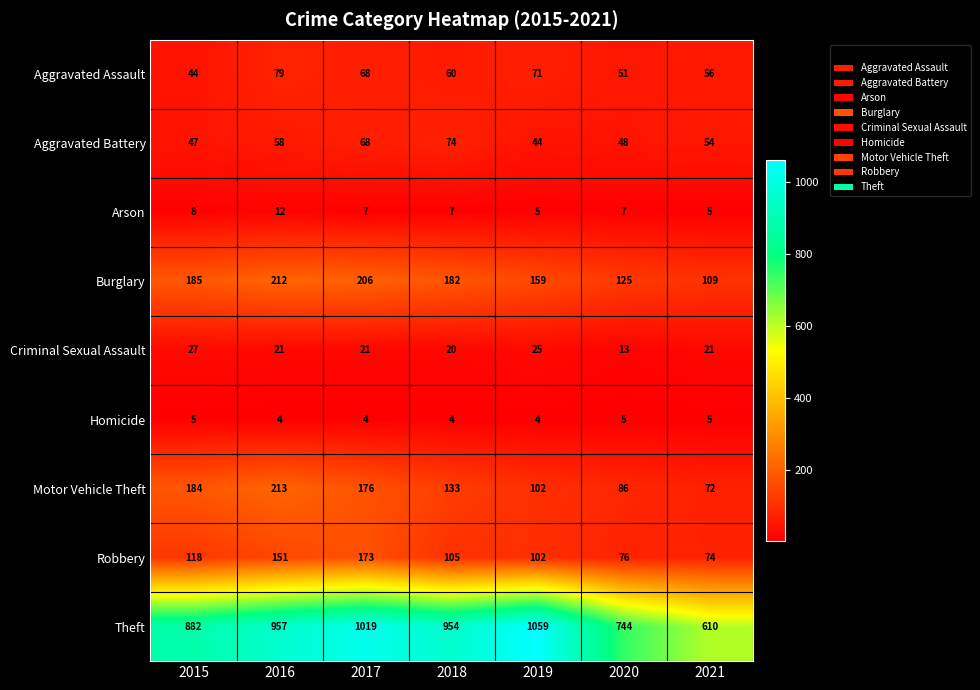

Rank the series by their maximum value, from highest to lowest.

Theft, Motor Vehicle Theft, Burglary, Robbery, Aggravated Assault, Aggravated Battery, Criminal Sexual Assault, Arson, Homicide